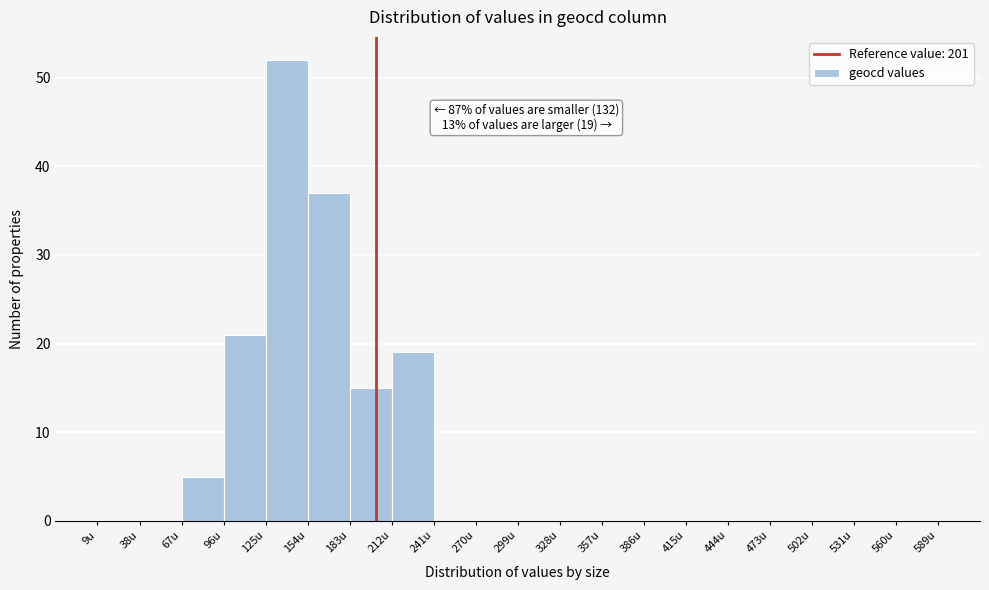

Which range on the x-axis has the tallest bar?

125 to 154